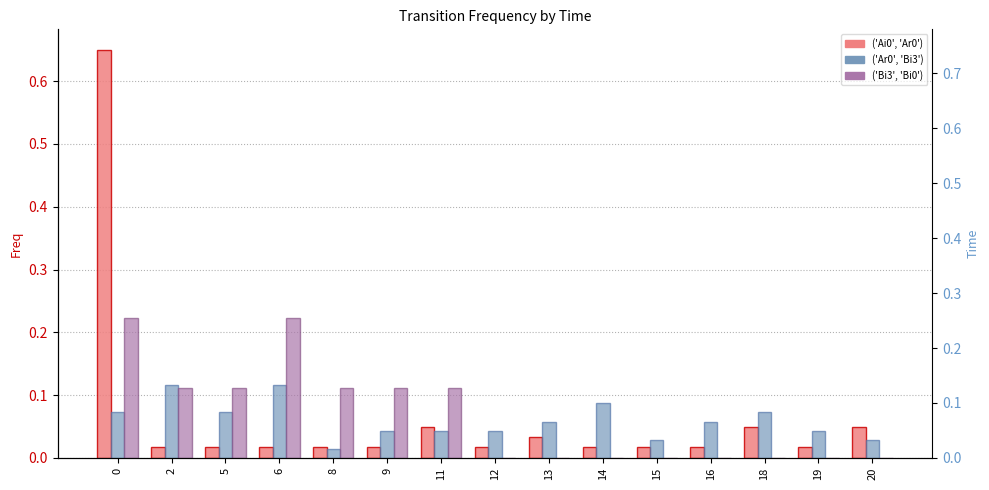

How many bars are there in each group?

3